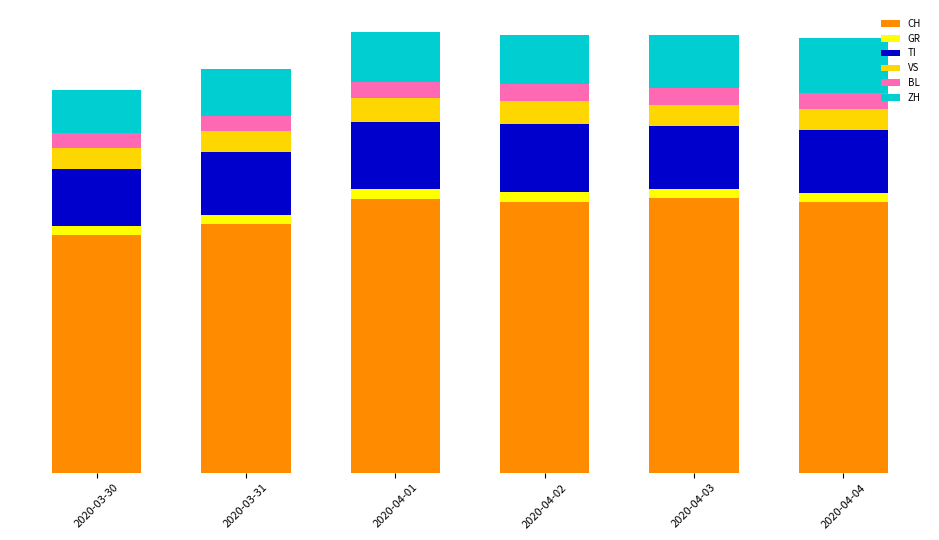

Does the chart contain stacked bars?

Yes